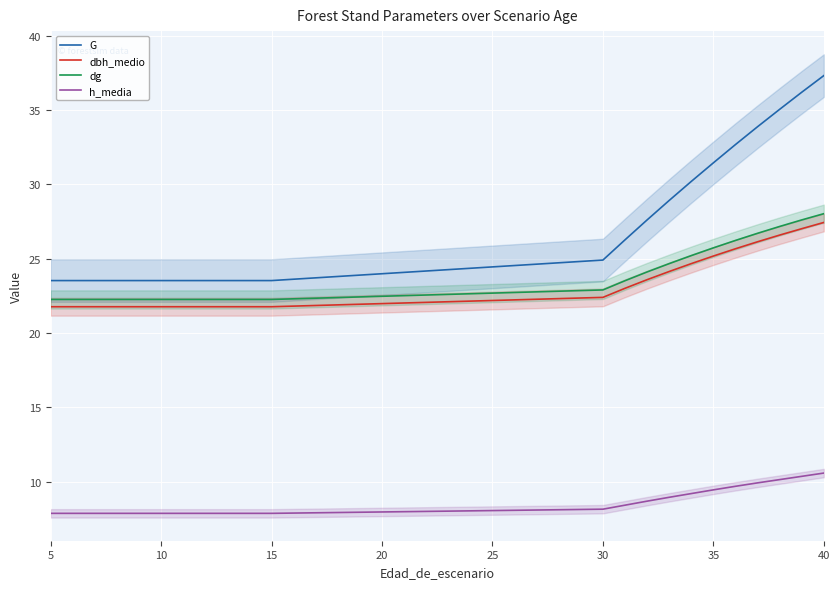

What is the lowest value of the dg series?

22.3